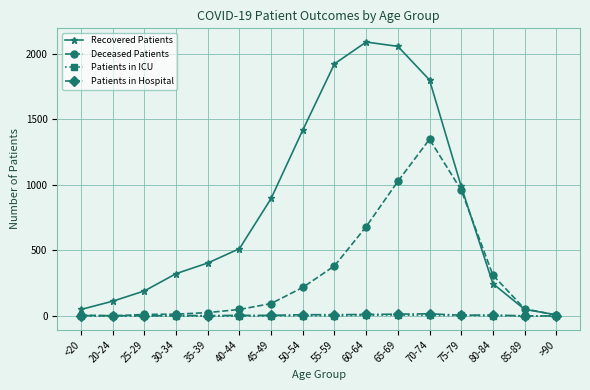

What is the sum of the Deceased Patients values at 20-24 and 75-79?

961